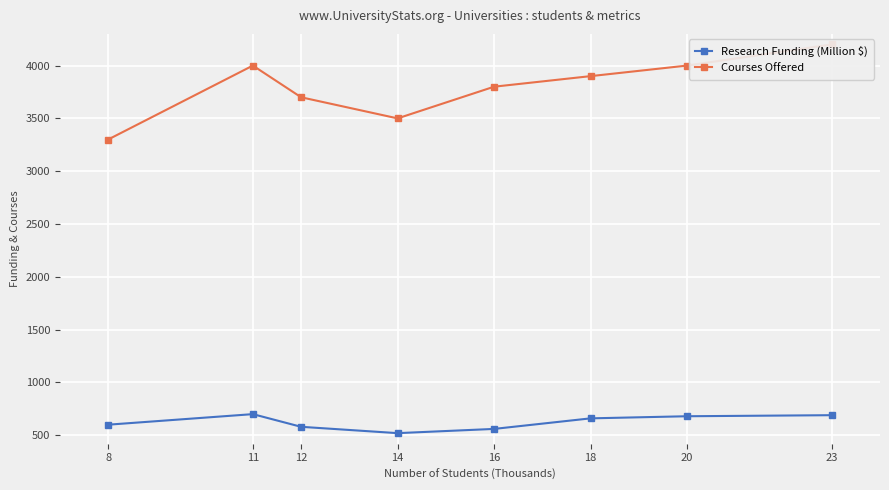

What is the value of the Research Funding (Million $) point at the 5th from the left?

560